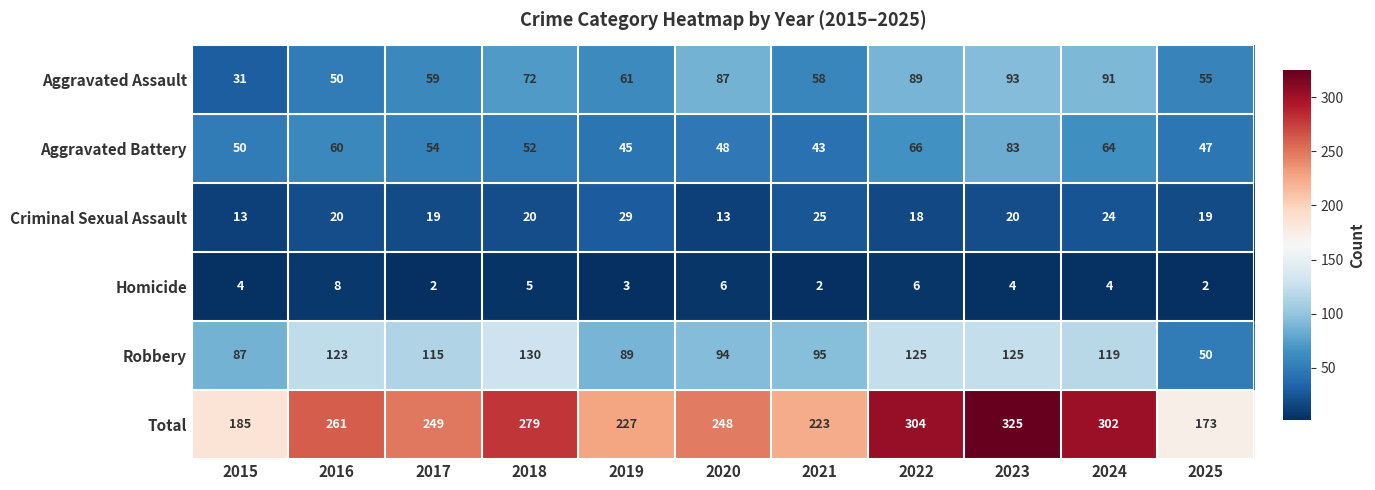

List the series in order of their peak value, highest first.

Total, Robbery, Aggravated Assault, Aggravated Battery, Criminal Sexual Assault, Homicide